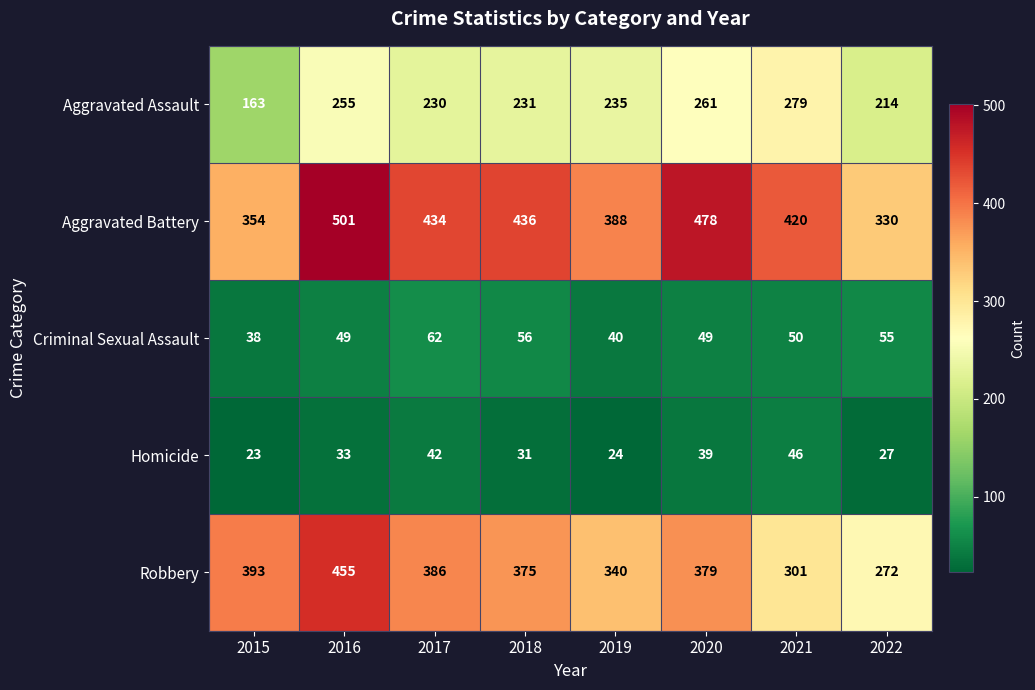

Between 2016 and 2021, which series saw the biggest shift?

Robbery